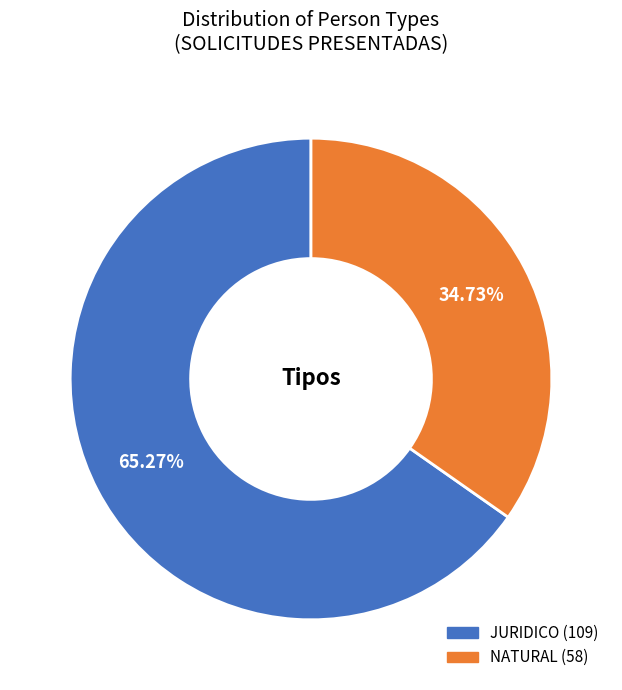

Does any single category account for the majority?

Yes